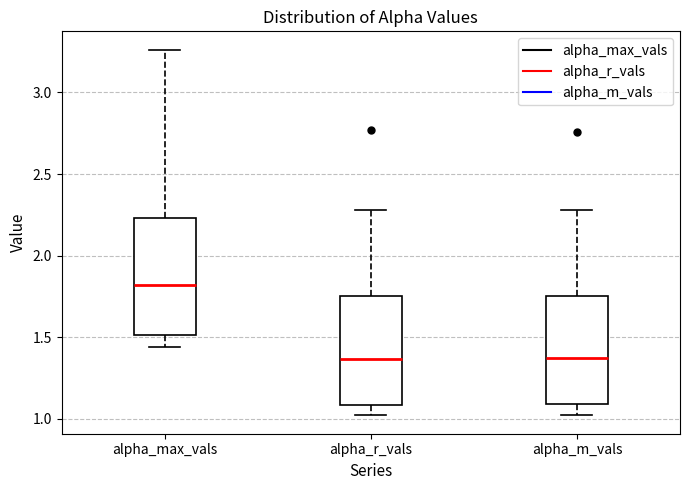

Comparing the boxes themselves (not the whiskers), which one is the tallest?

alpha_max_vals